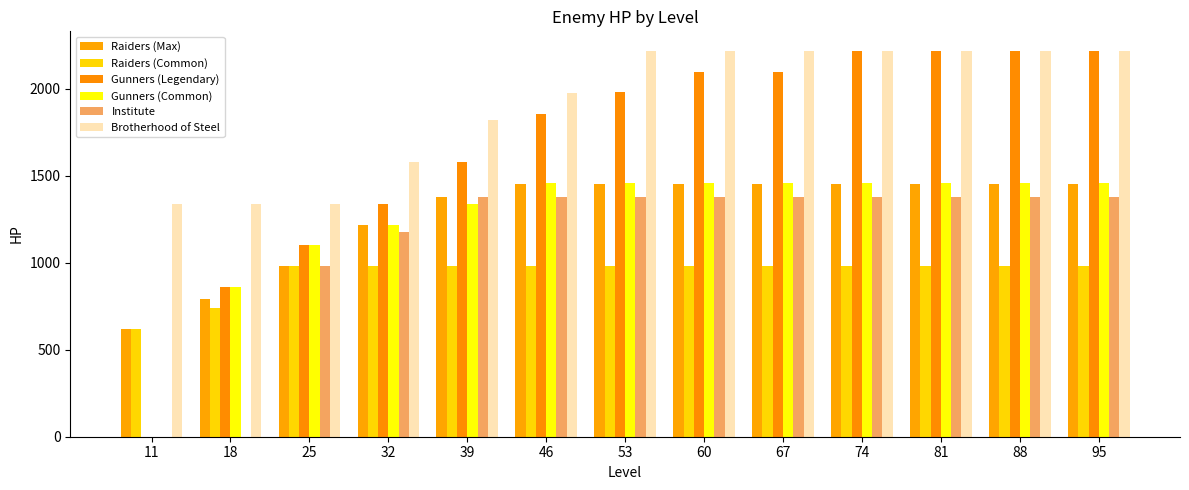

Count the number of data series in this chart.

6